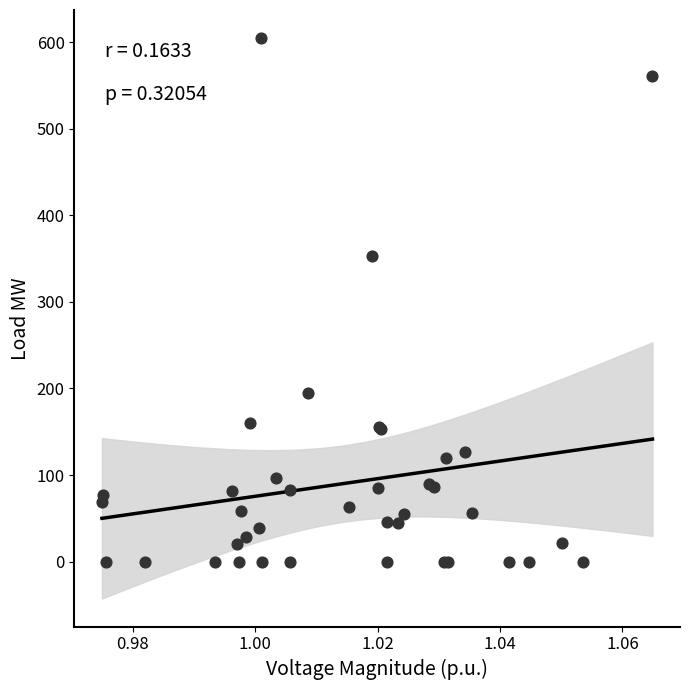

What Y value in the scatter plot is closest to 302?

353.0